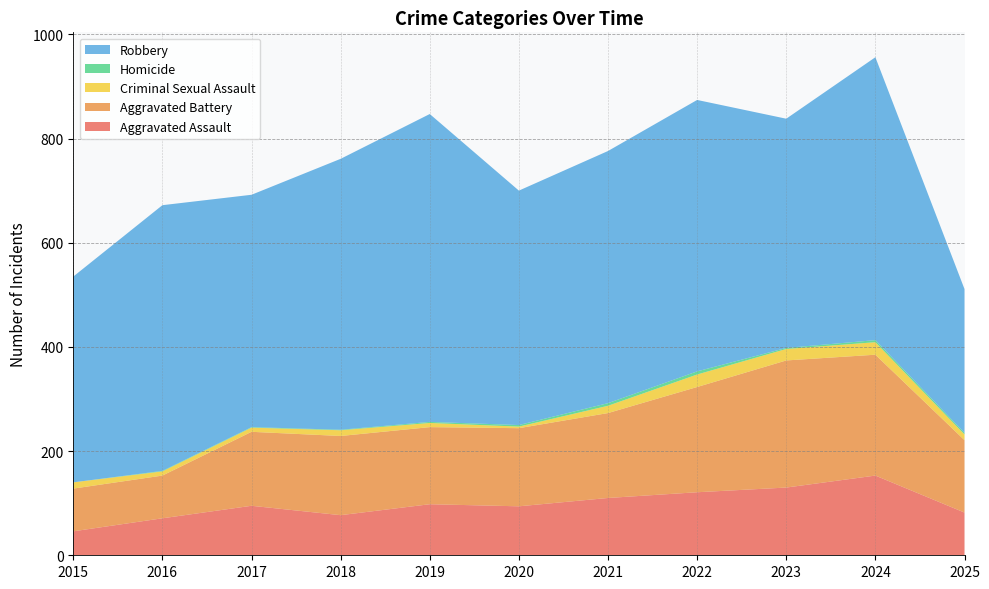

Reading right to left, what are all the values shown in this chart?

Aggravated Assault: 82	153	130	121	110	94	98	77	95	71	46
Aggravated Battery: 139	232	244	202	163	150	148	152	142	82	82
Criminal Sexual Assault: 11	24	22	24	14	3	8	11	8	8	12
Homicide: 3	4	2	6	5	3	2	1	1	1	0
Robbery: 276	543	440	521	484	450	591	520	446	510	395